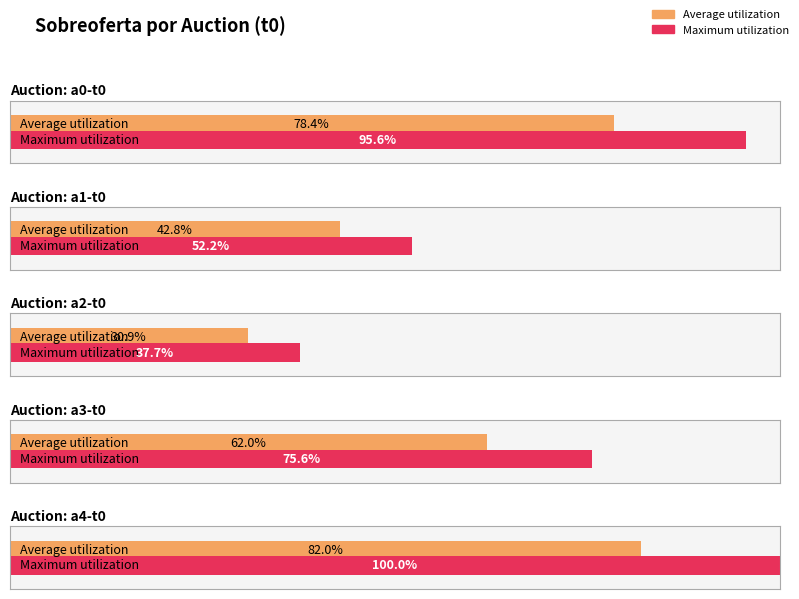

List the labels in order of value, largest first.

a4-t0, a0-t0, a3-t0, a1-t0, a2-t0